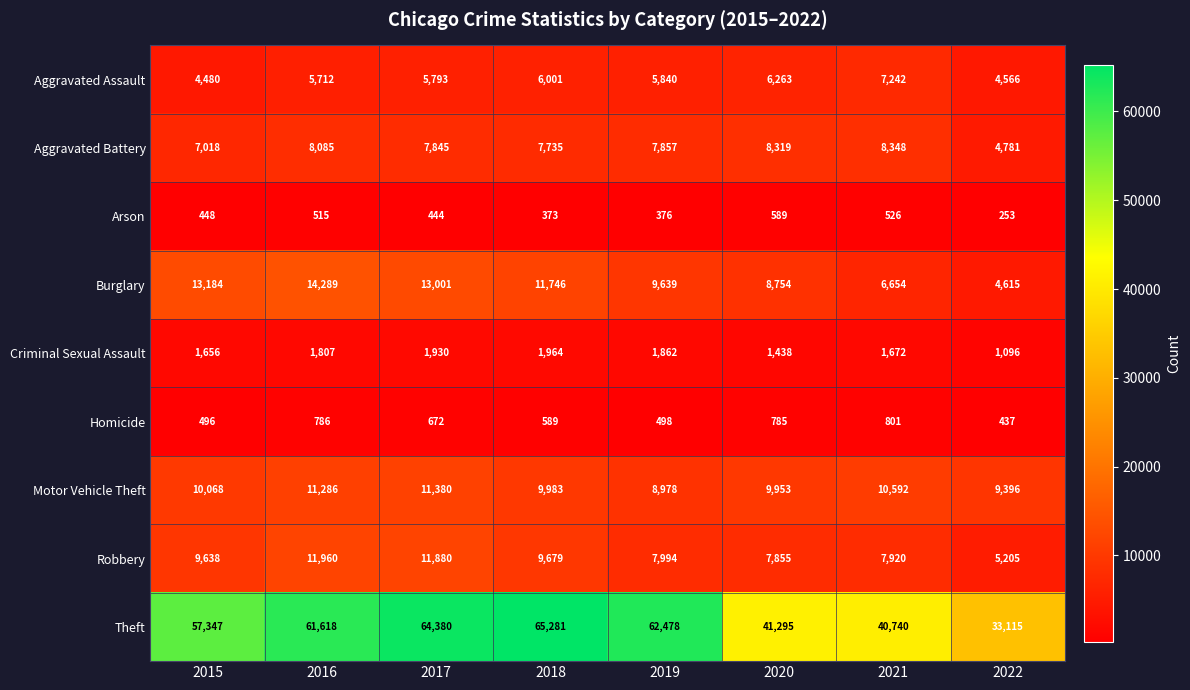

At which category does the chart reach its minimum across all series?

2022